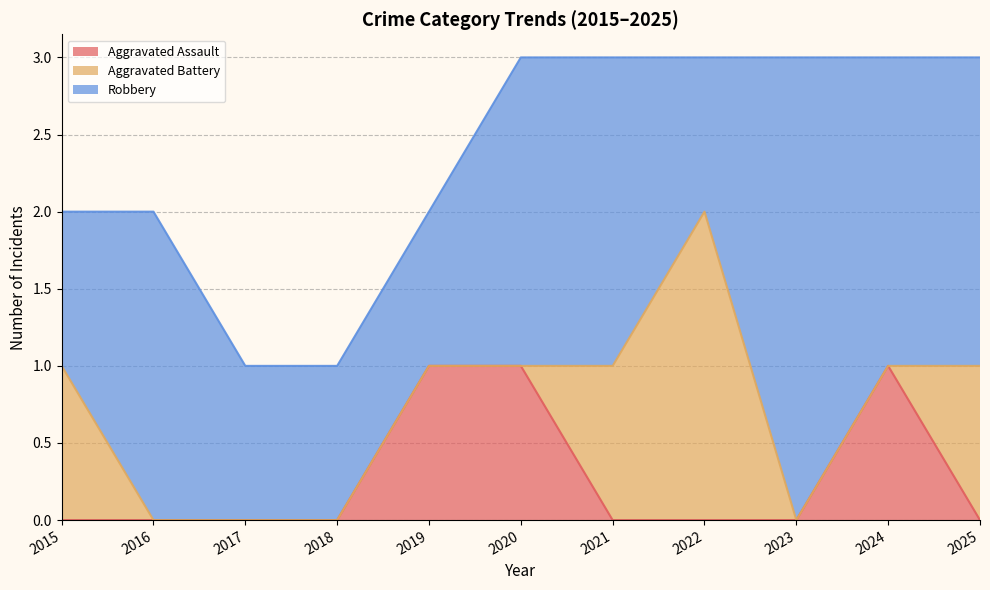

What is the spread (max minus min) of values at 2024?

2